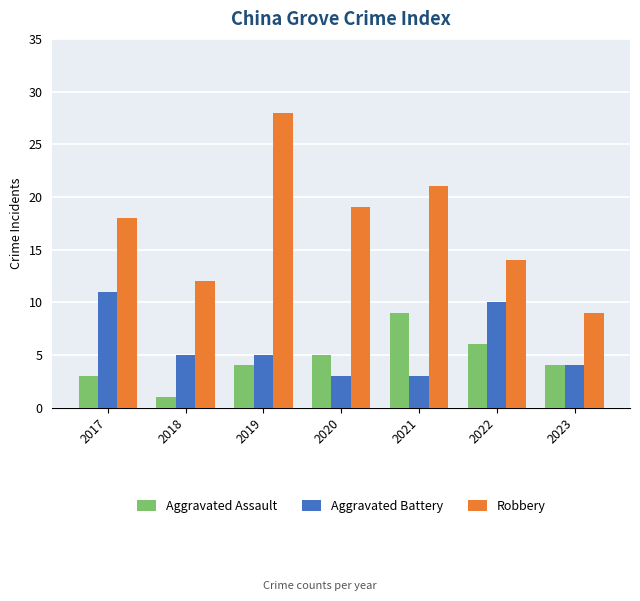

Between 2021 and 2023, which series saw the biggest shift?

Robbery